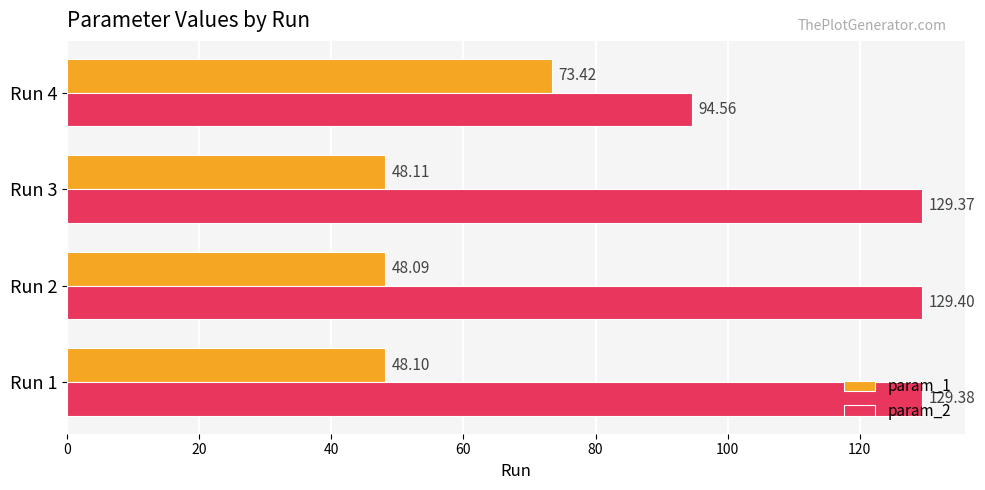

What is the highest value of the param_2 series?

129.4